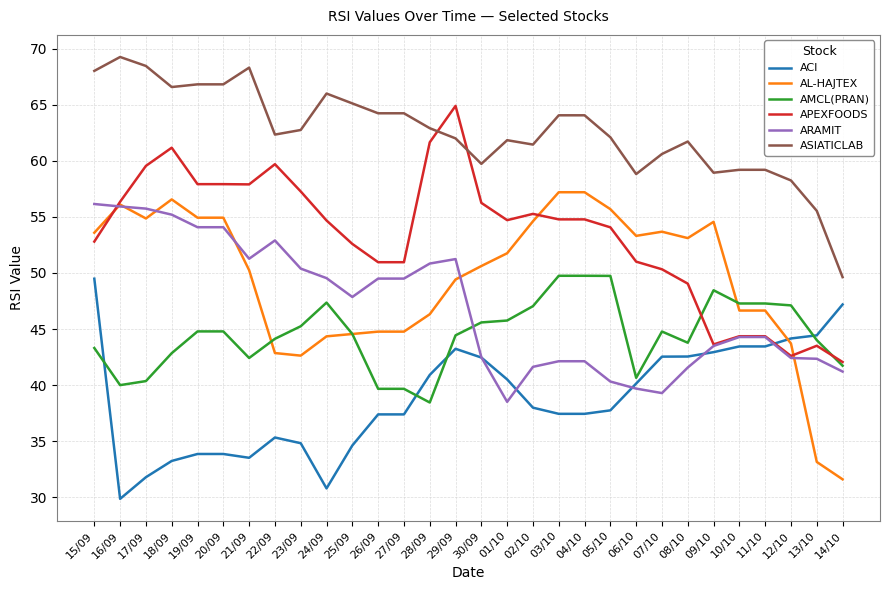

True or false: AMCL(PRAN) and ASIATICLAB intersect in this chart.

False